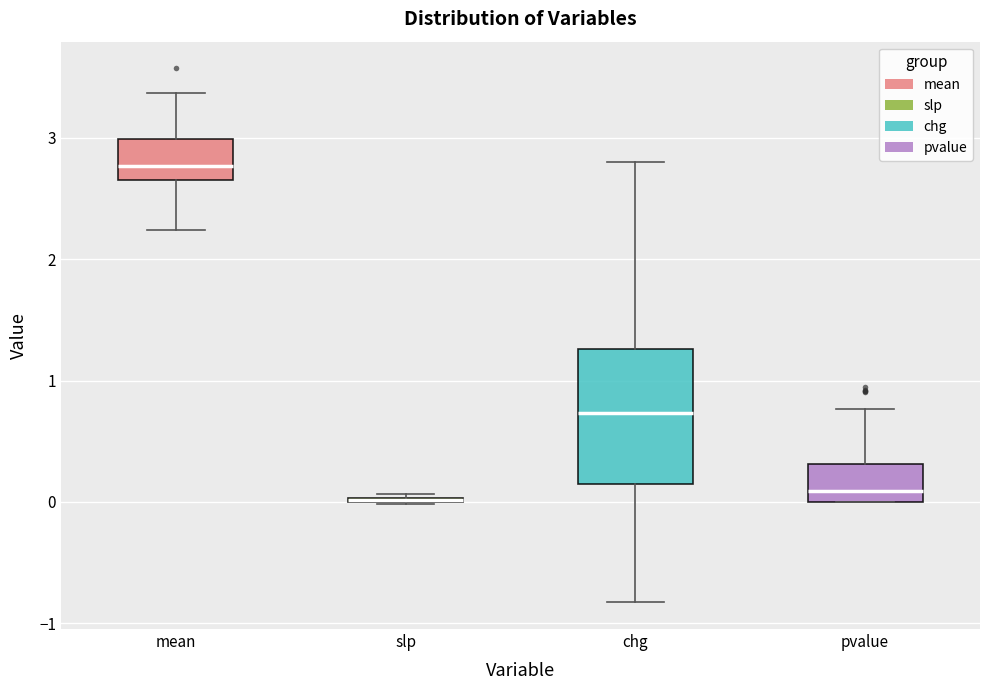

Where does the upper whisker of the box for chg end on the y-axis? The values are not printed on the chart, so give them approximately, as read against the axis.

2.8